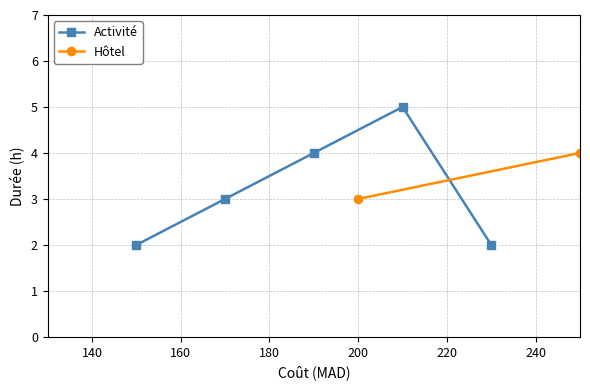

Is this an area chart (filled region under the line)?

No